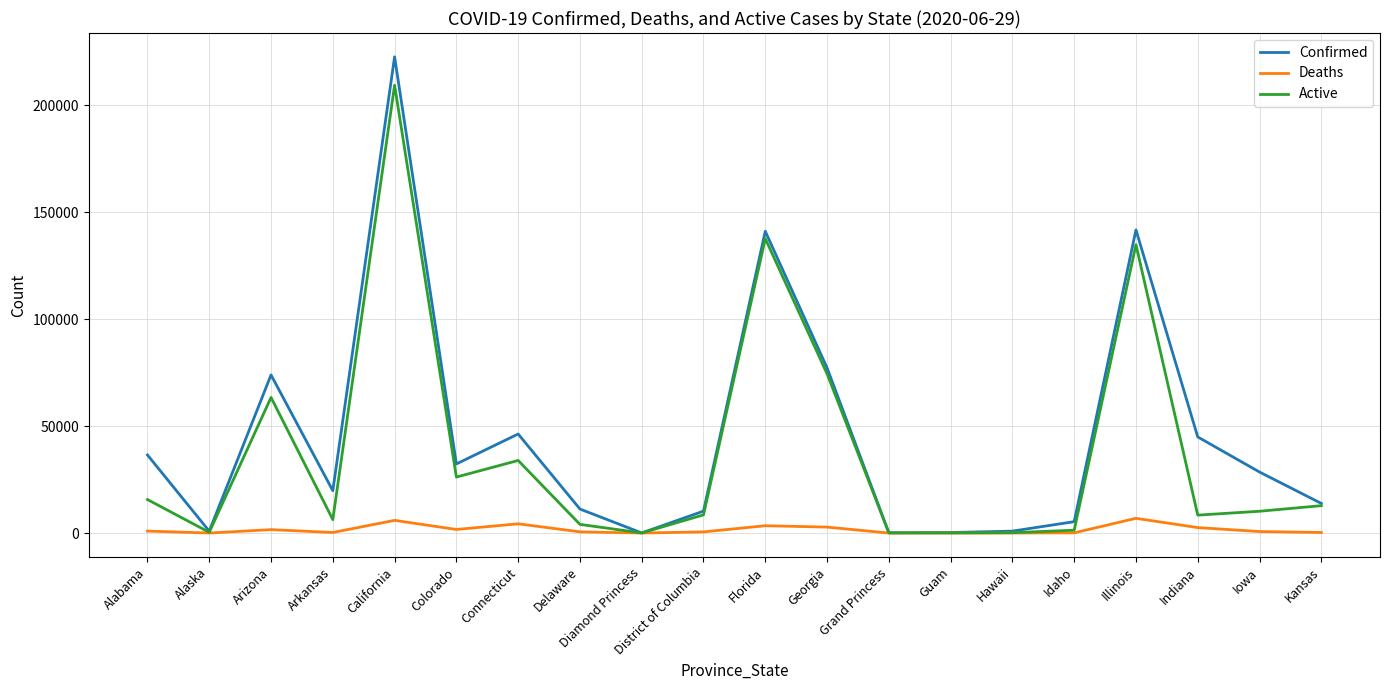

Rank the series at Indiana from lowest to highest value.

Deaths, Active, Confirmed